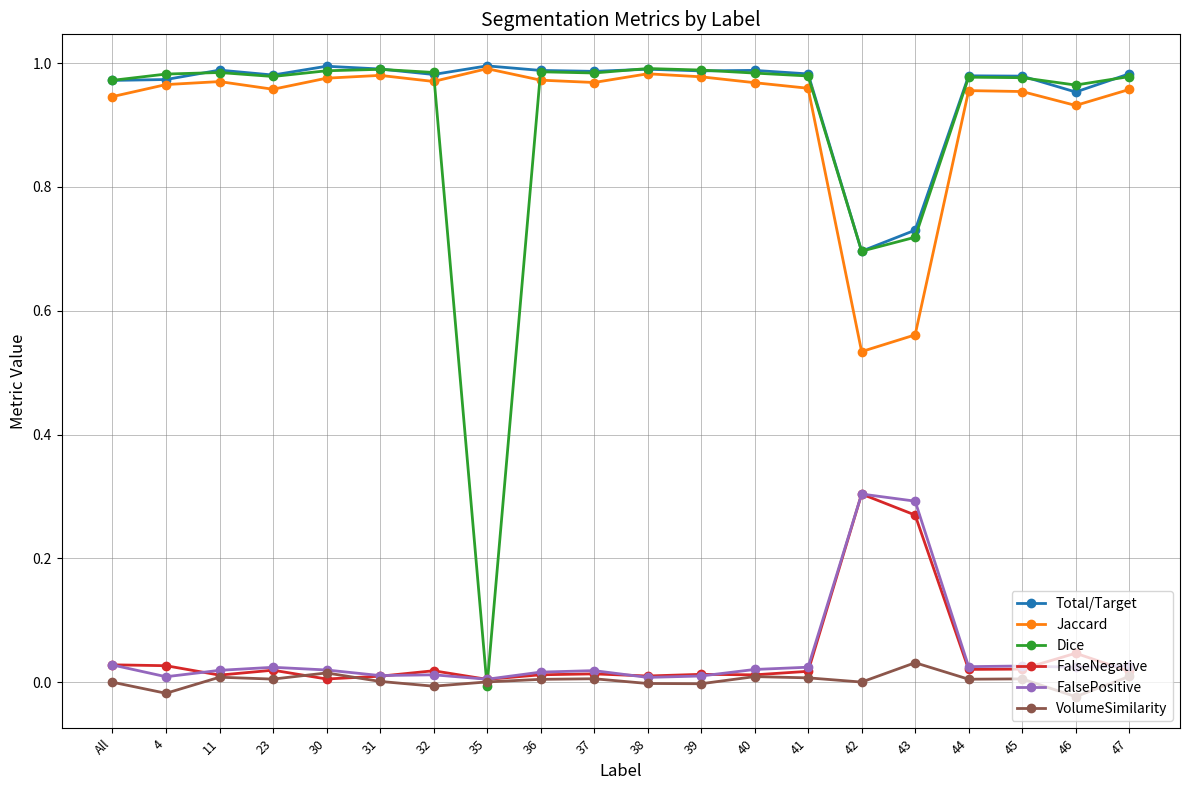

True or false: Jaccard has a value of 1.4 at 23.

False